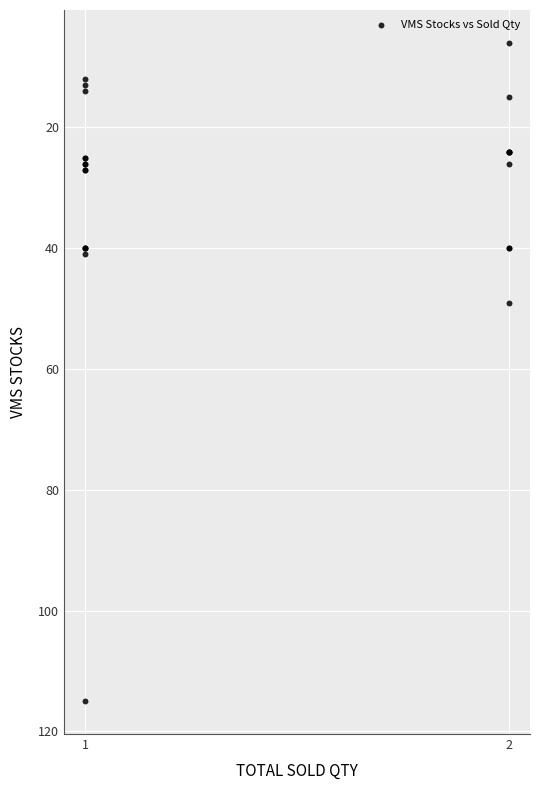

What Y value in the scatter plot is closest to 60?

49